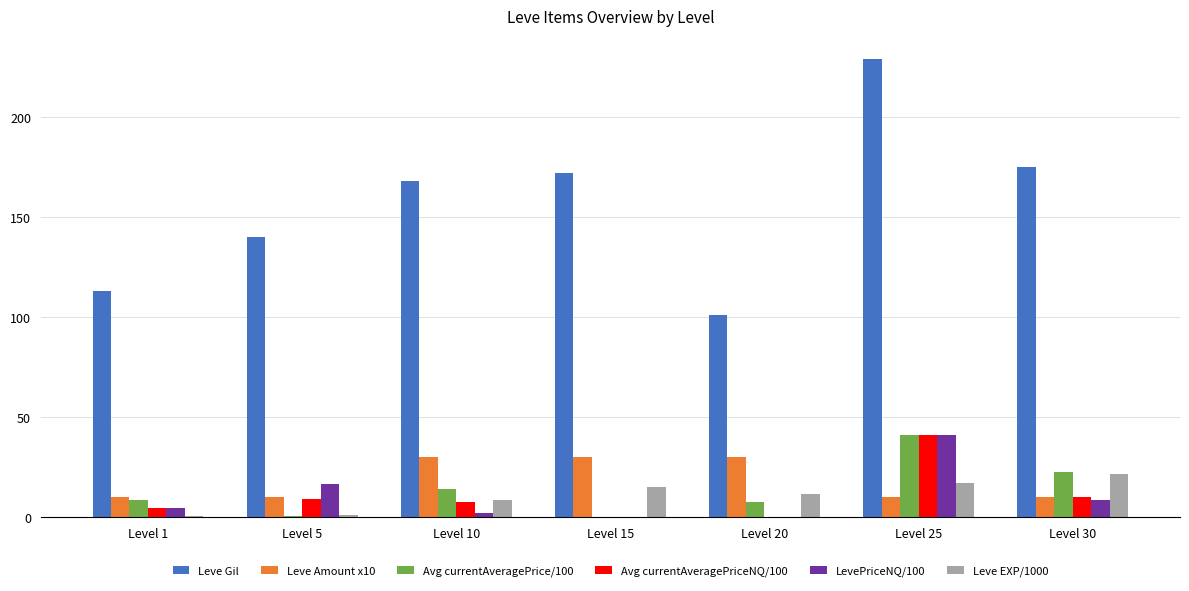

How many series are shown in this chart?

6